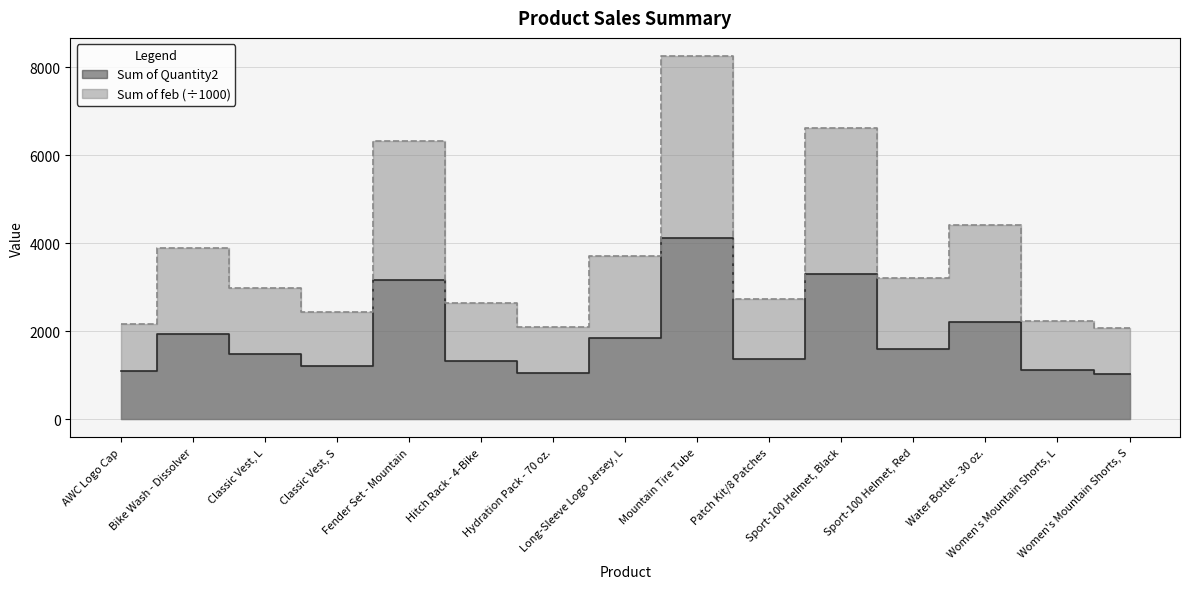

What is the difference between the second highest and minimum values in the Sum of Quantity2 series?

2271